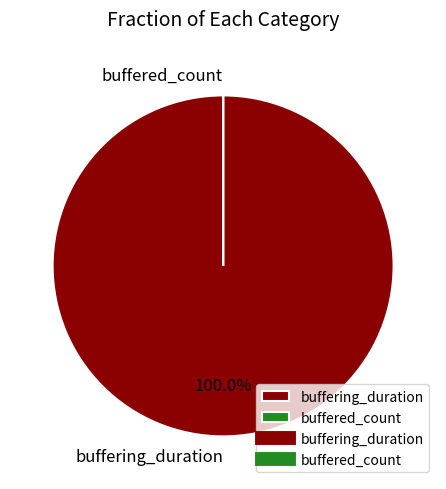

Does buffering_duration represent more than half of the total?

Yes